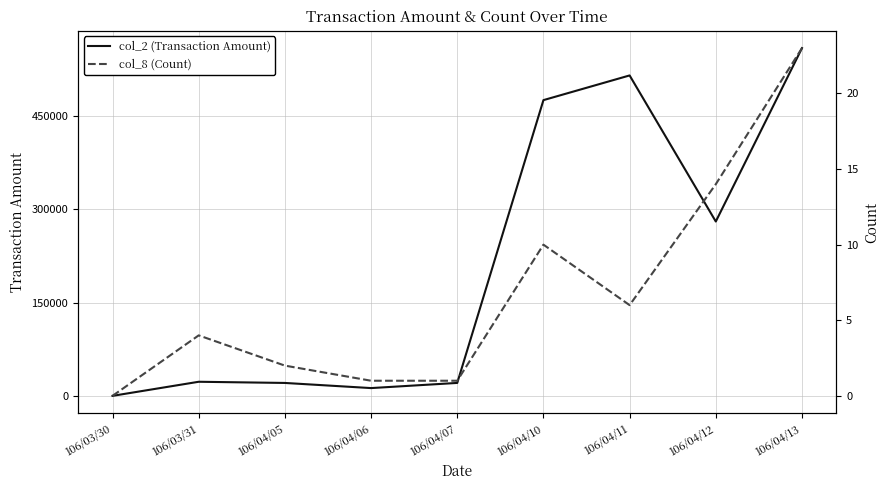

What is the total value across all series at 106/04/05?

20772